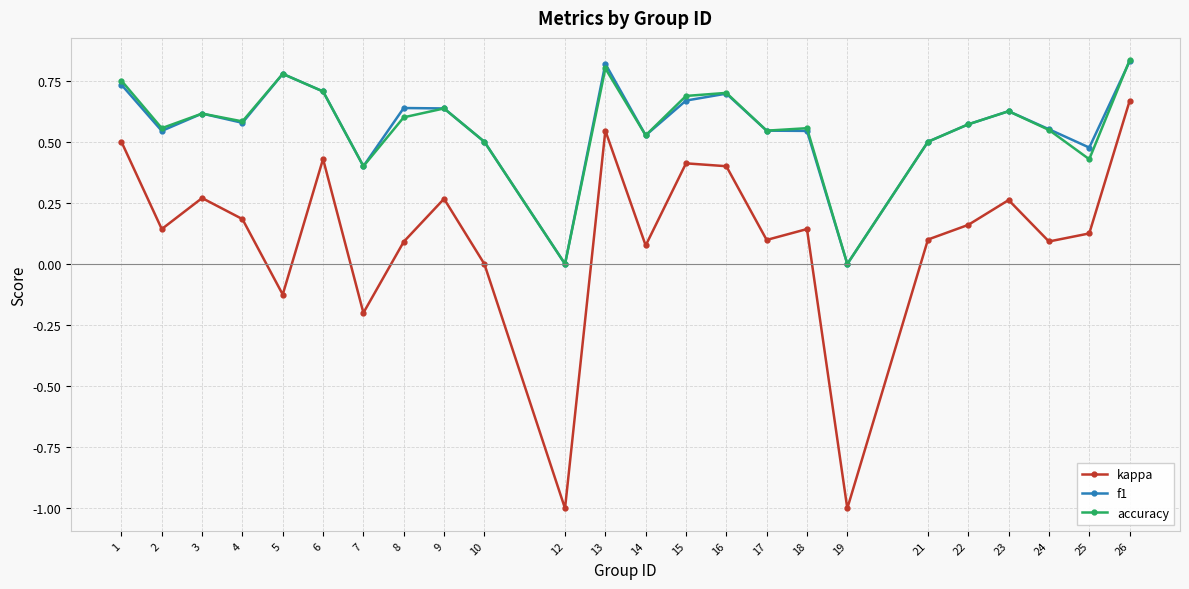

The value of f1 at 19 is -0.4. True or false?

False